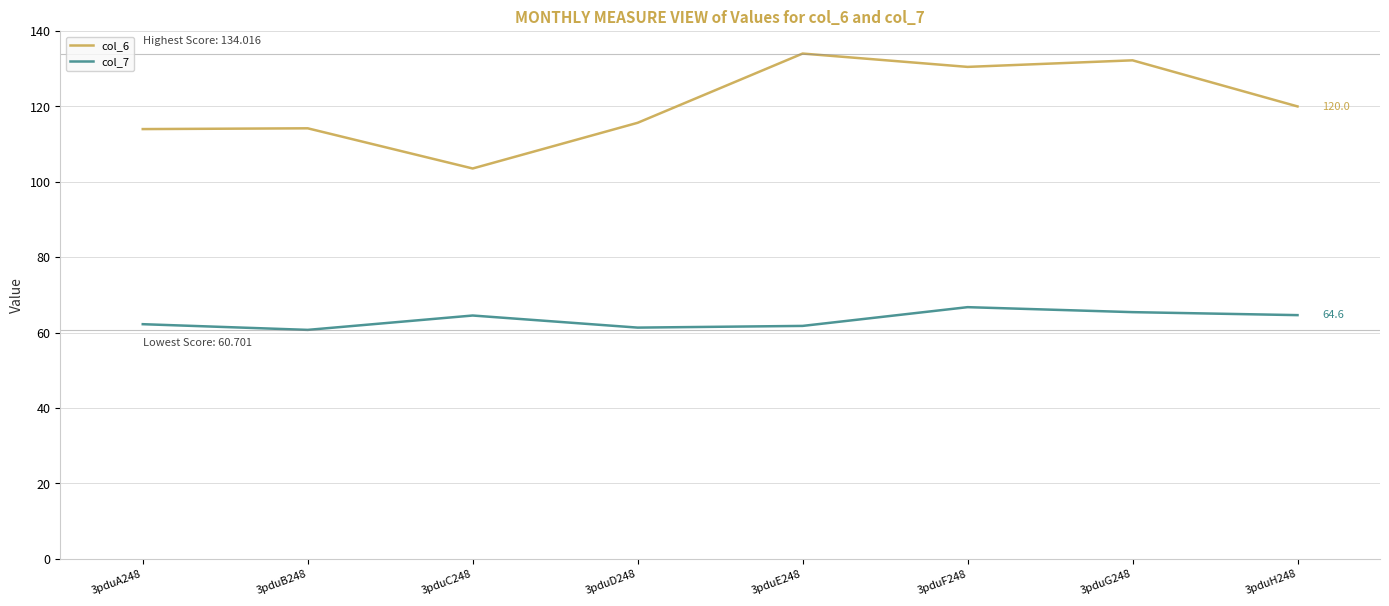

What position from the left is 3pduD248?

4